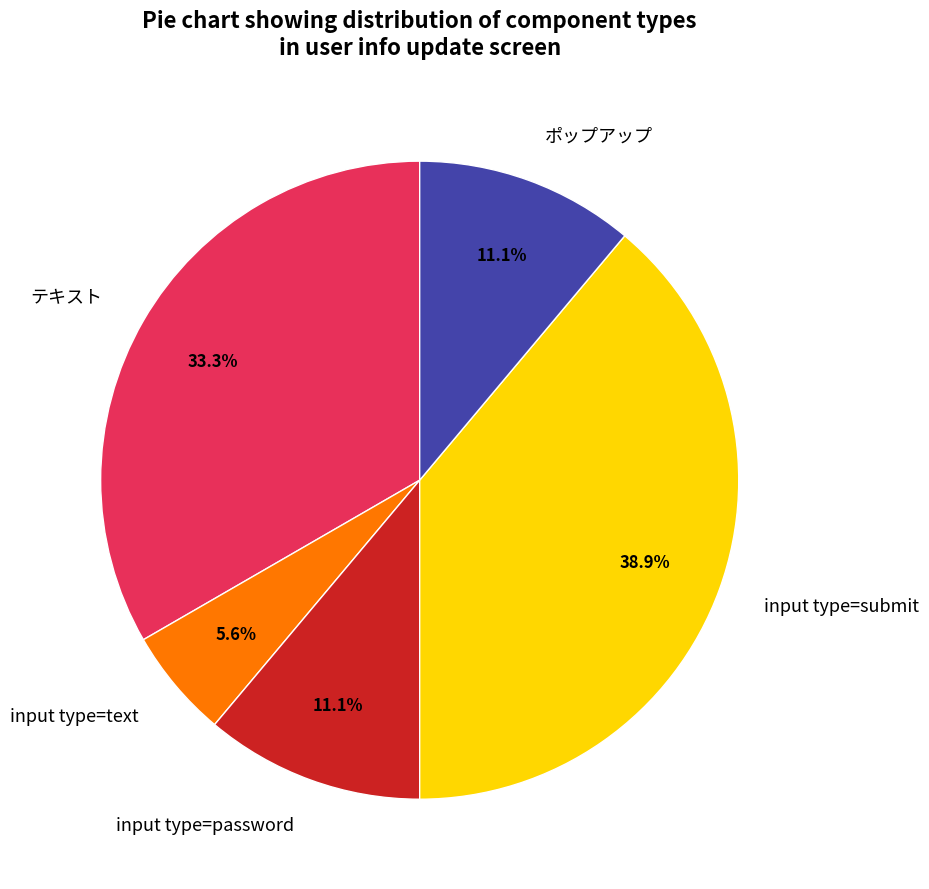

To the nearest percent, what is the average slice percentage?

20%